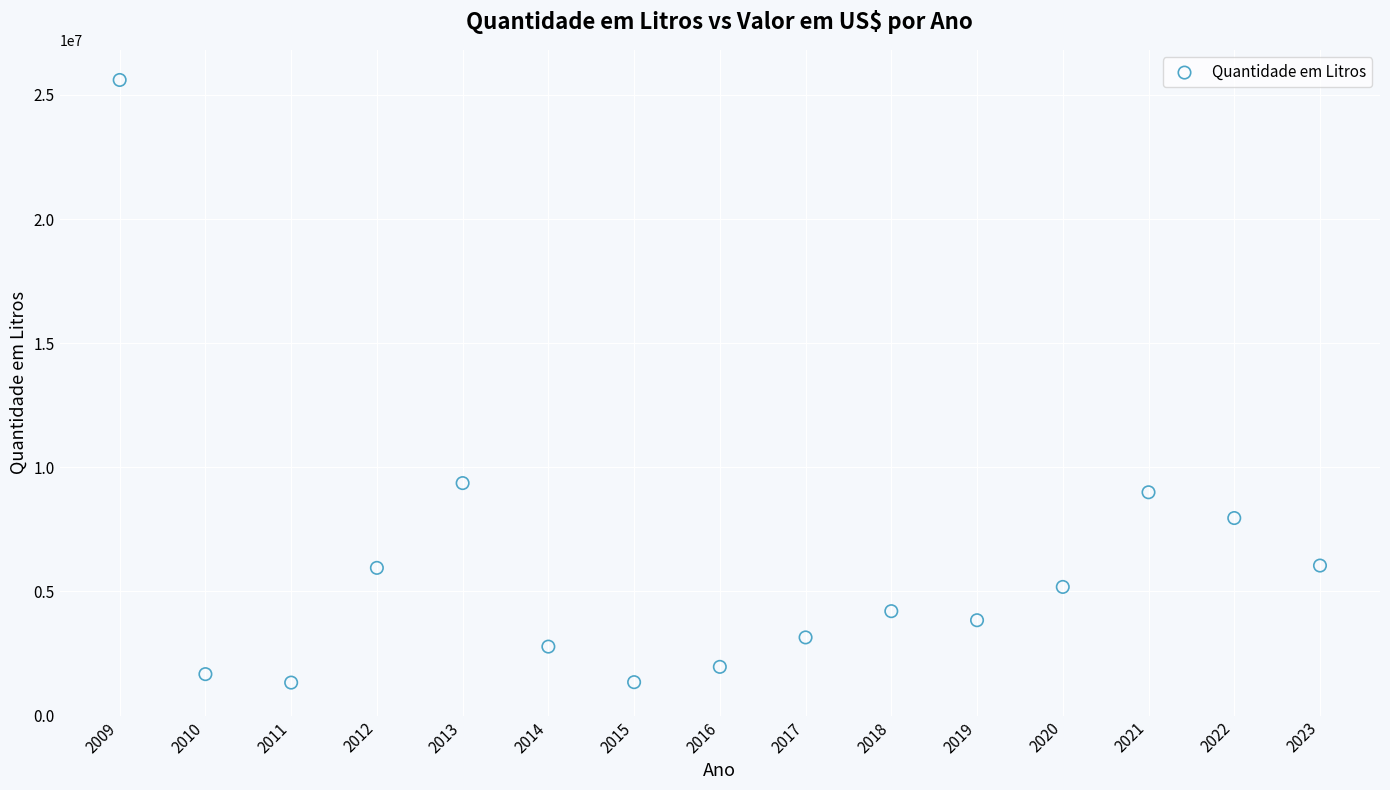

What Y value in the scatter plot is closest to 13465447?

9363760